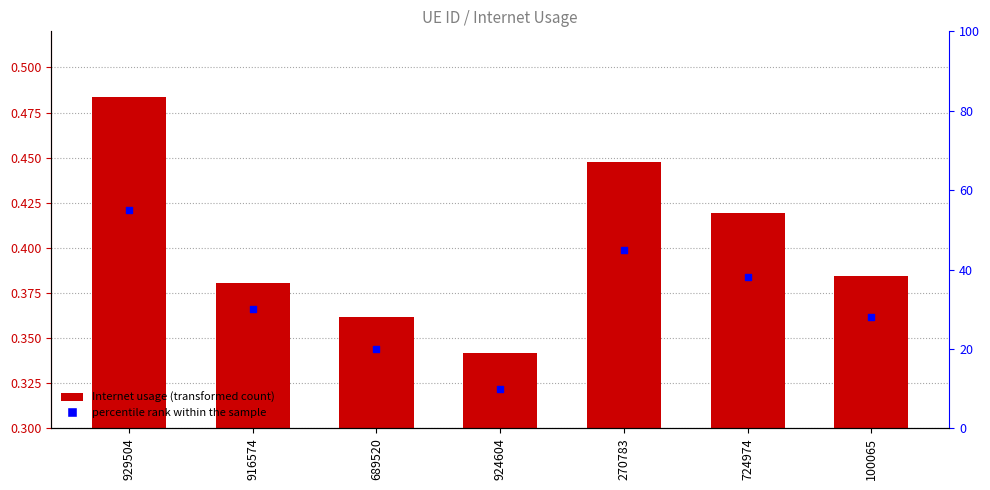

Is the value of Internet usage at 100065 greater than the value of percentile rank within the sample at 270783?

No